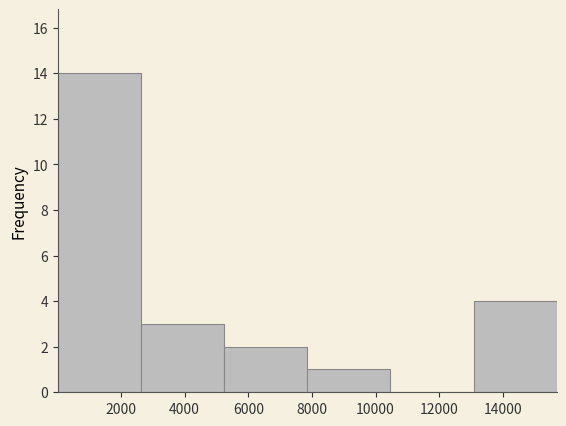

Reading left to right, transcribe this chart: for each bar, give the range it covers on the x-axis and its height. Neither the bar edges nor the heights are printed on the chart, so give them approximately, as read against the axes.

0 to 2600: 14
2600 to 5200: 3
5200 to 7800: 2
7800 to 10400: 1
10400 to 13000: 0
13000 to 15600: 4